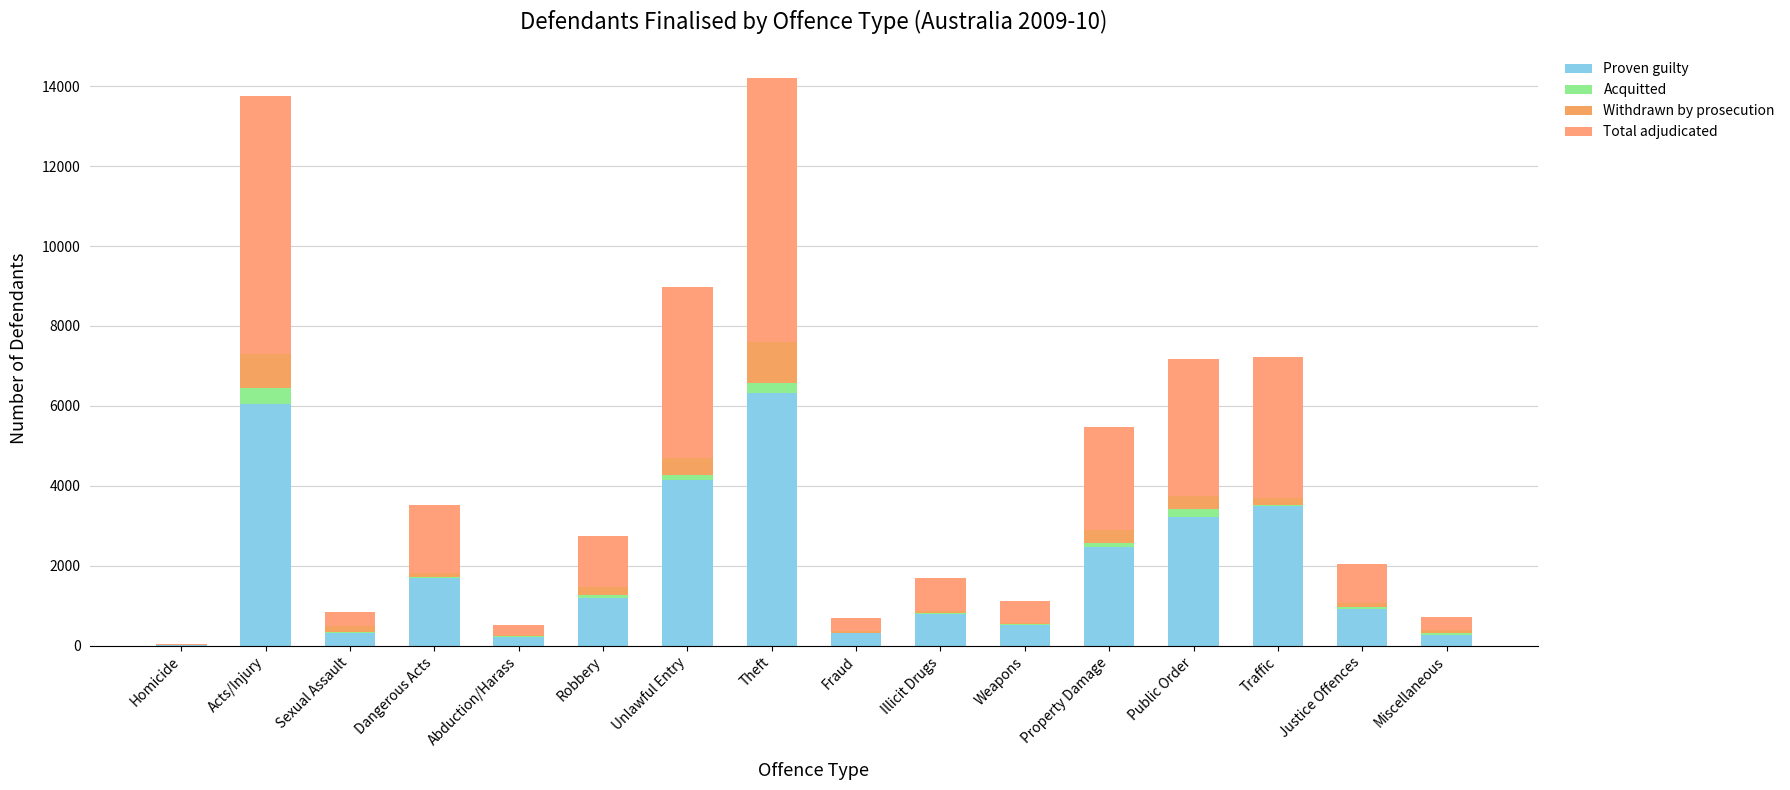

Are the bars horizontal?

No